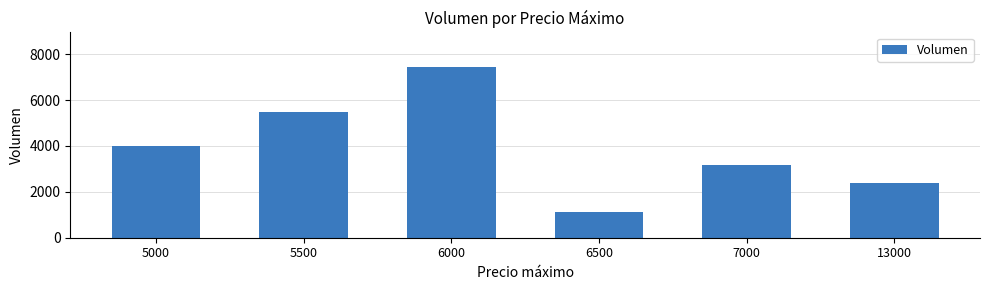

True or false: the data shows 6091 at 5000.

False